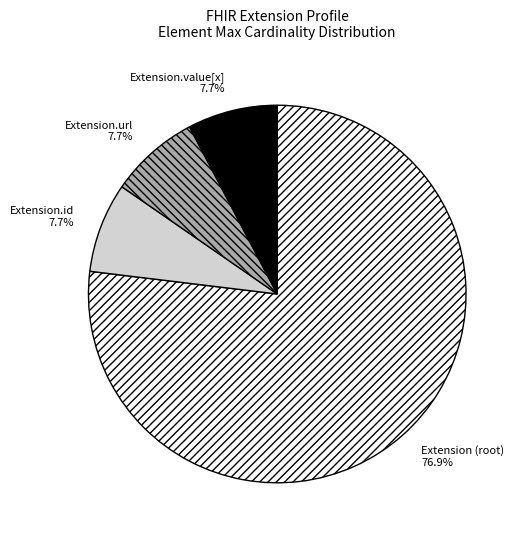

Which slice represents more than half of the pie?

Extension (root)